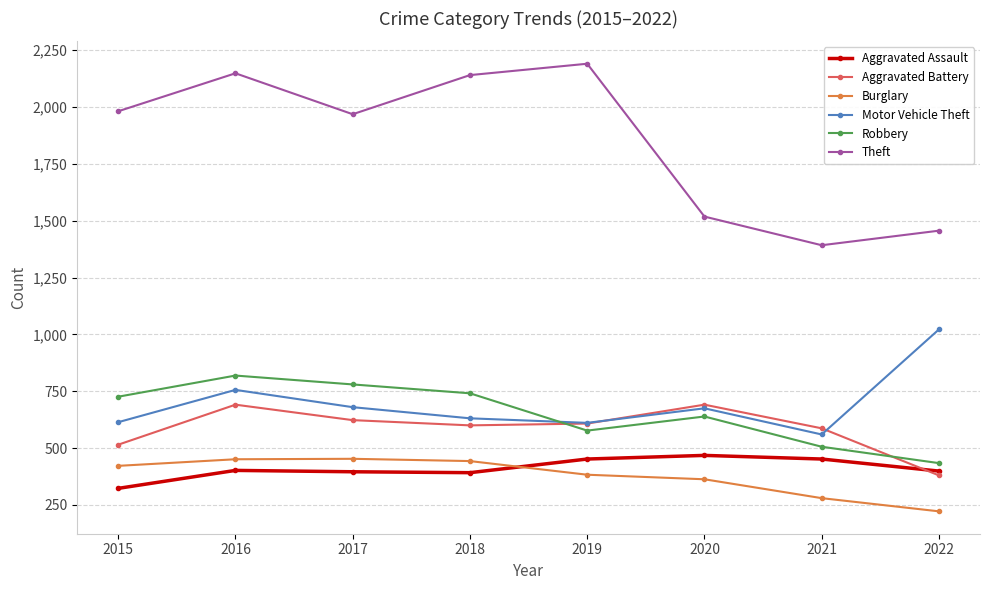

What is the value of the Aggravated Assault point at the 8th from the left?

399